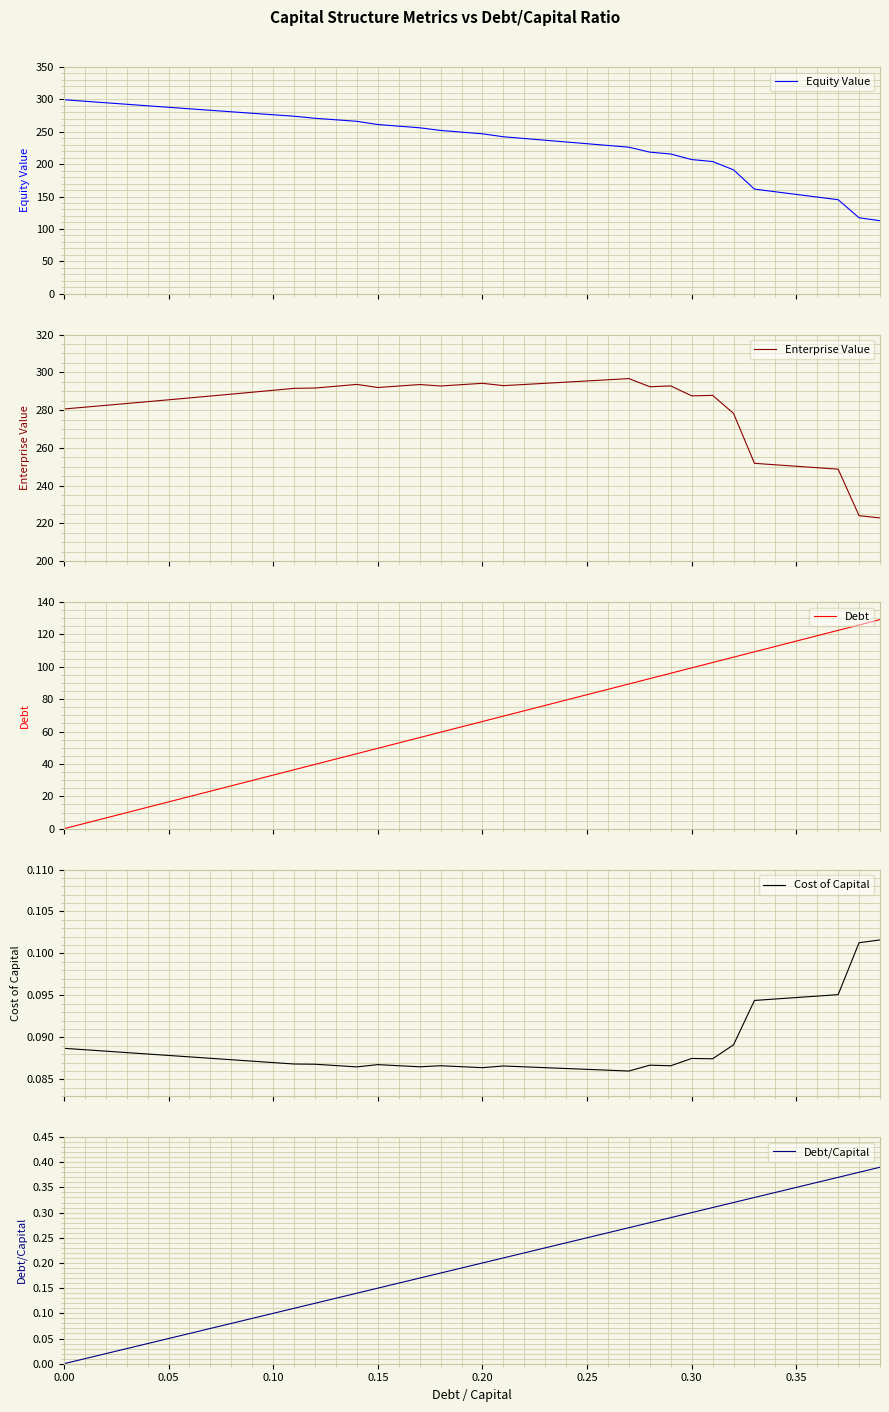

What are all the series names shown in the legend?

Equity Value, Enterprise Value, Debt, Cost of Capital, Debt/Capital